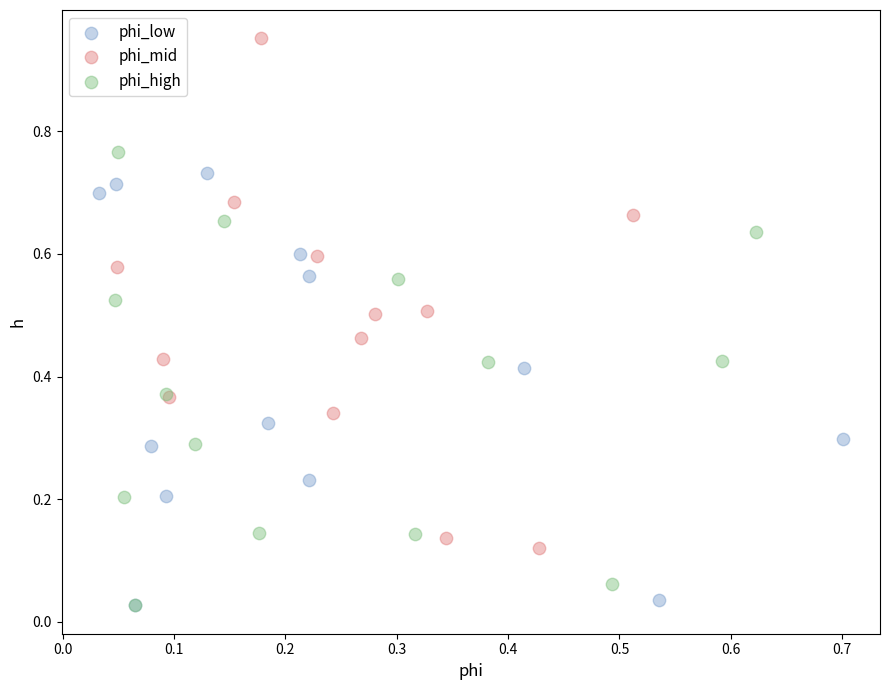

Which series has the widest spread of Y values?

phi_mid